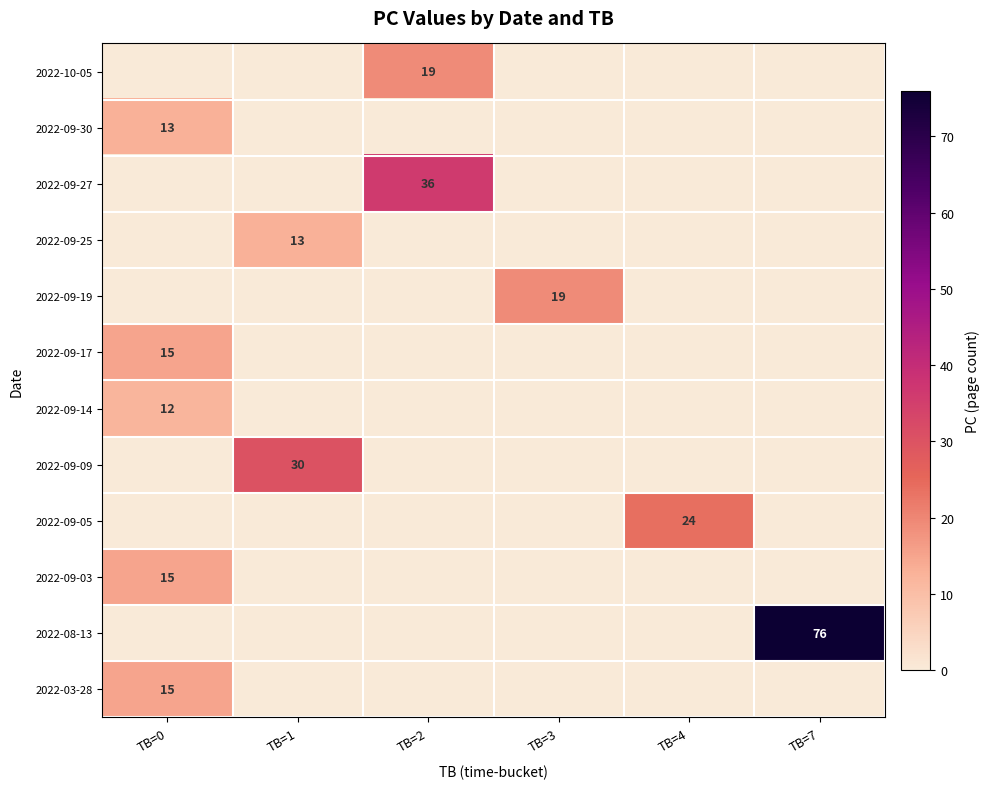

At which category is the sum across all series the highest?

TB=7